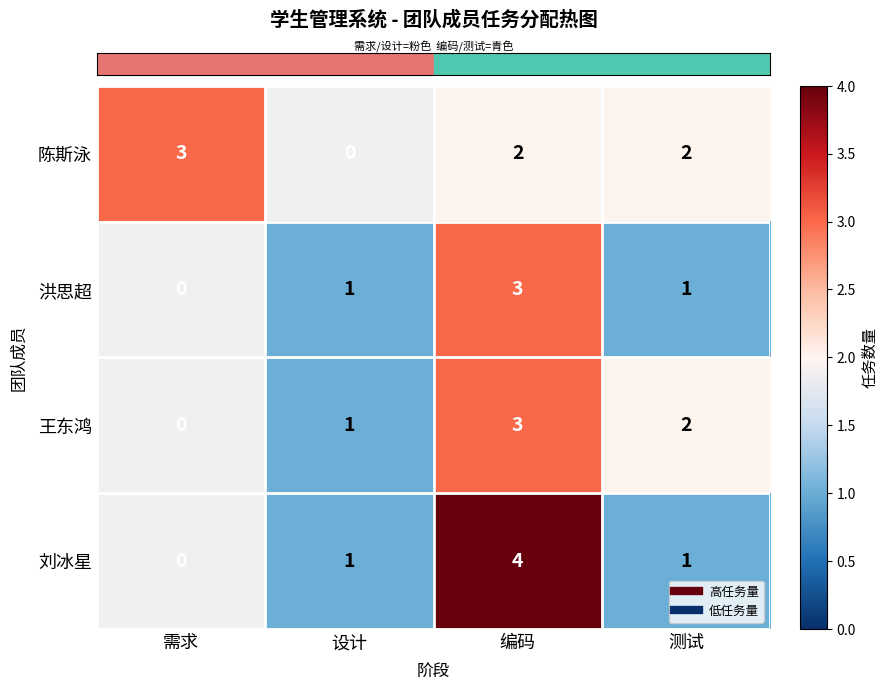

At which category is the sum across all series the highest?

编码